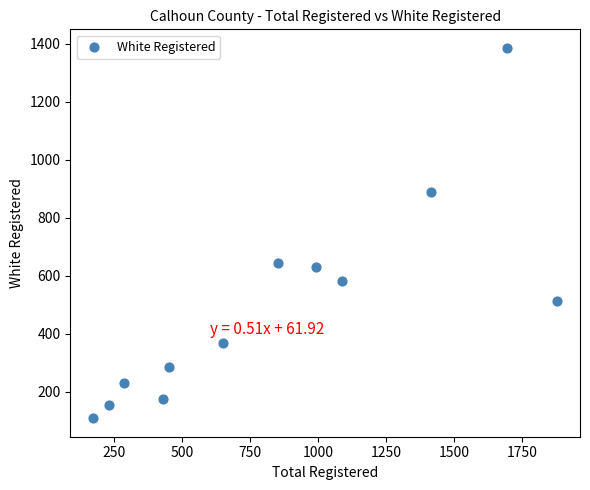

What is the range of X values (max minus min)?

1704